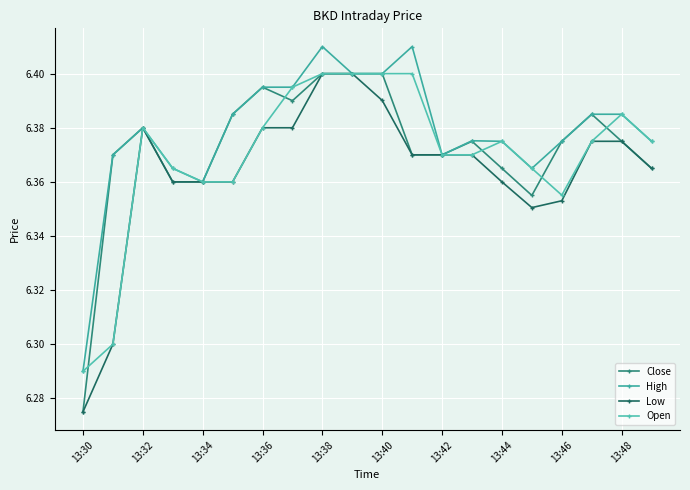

At which category does Low reach its first local valley?

15